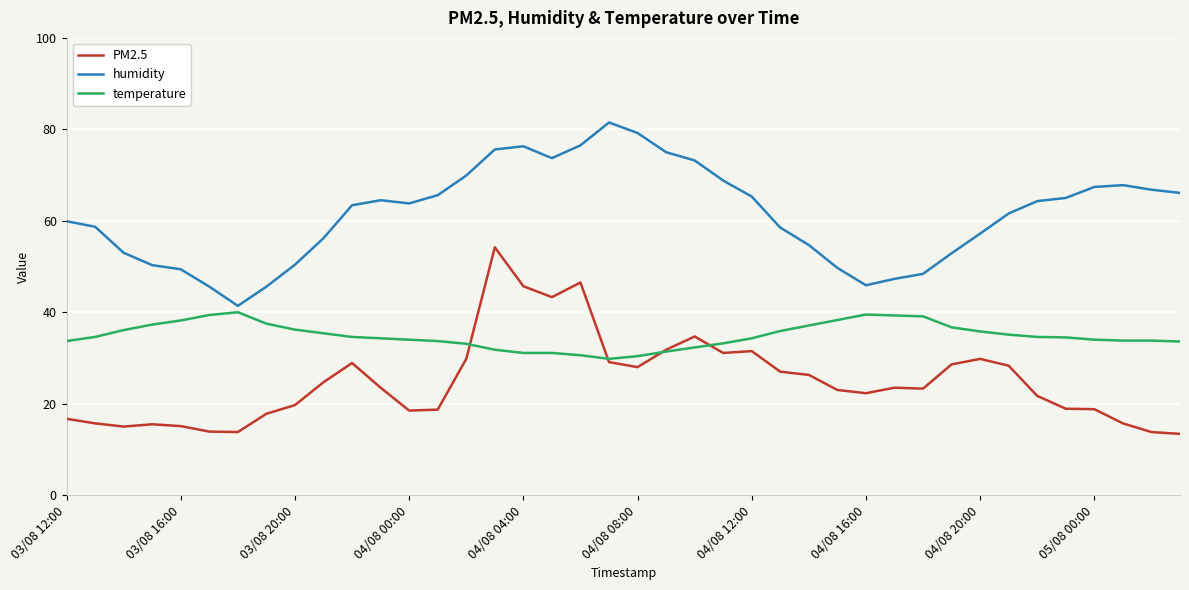

Rank the series by their average value, from lowest to highest.

PM2.5, temperature, humidity